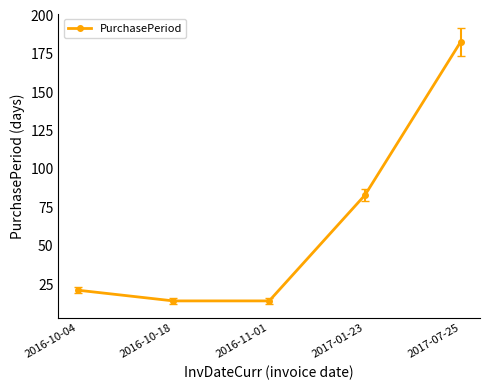

How many values are below 21?

2